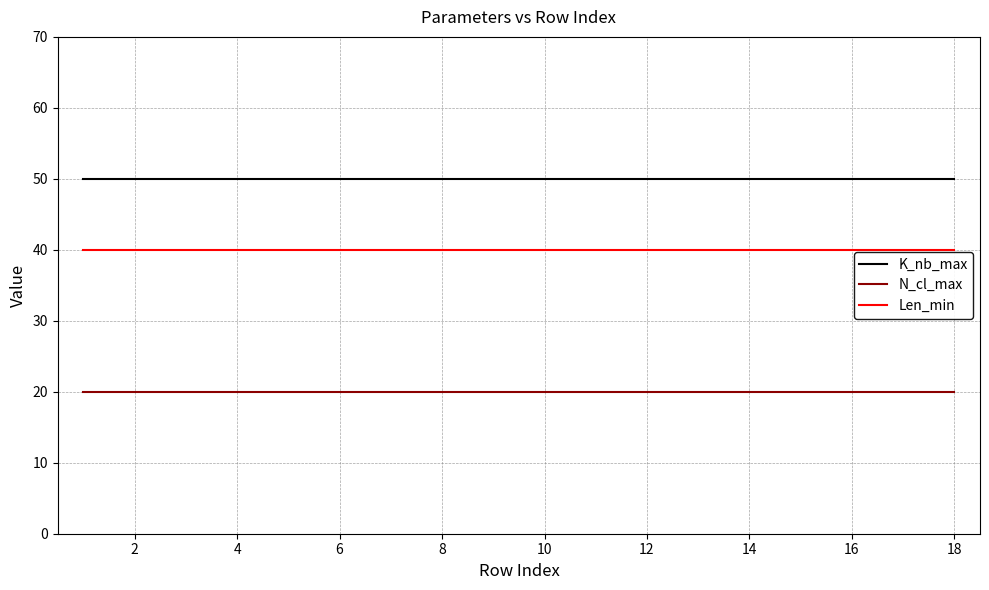

List the series in order of their overall mean, lowest first.

N_cl_max, Len_min, K_nb_max